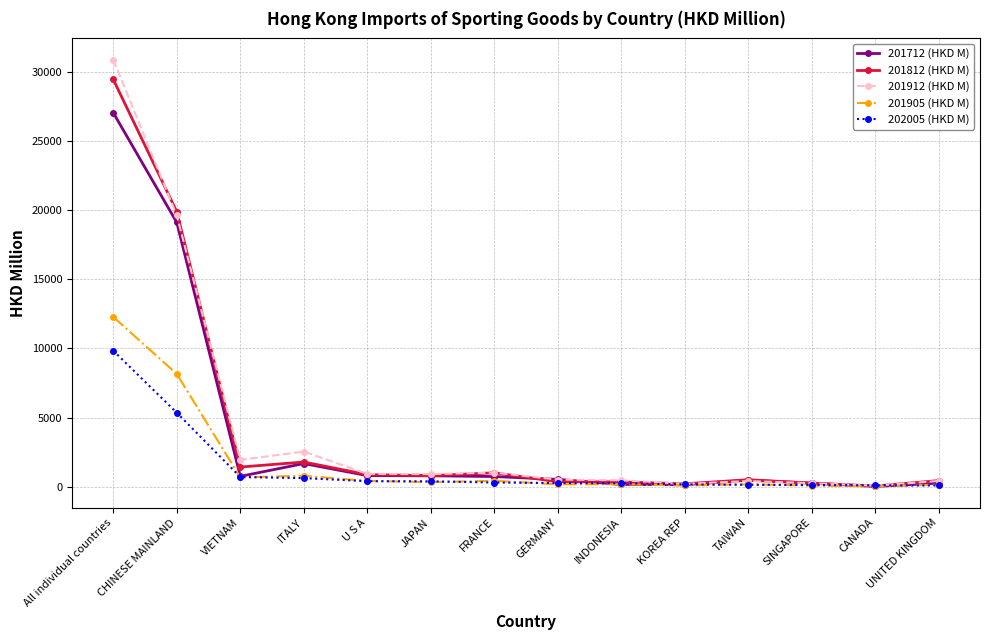

Rank the series by their maximum value, from lowest to highest.

202005 (HKD M), 201905 (HKD M), 201712 (HKD M), 201812 (HKD M), 201912 (HKD M)